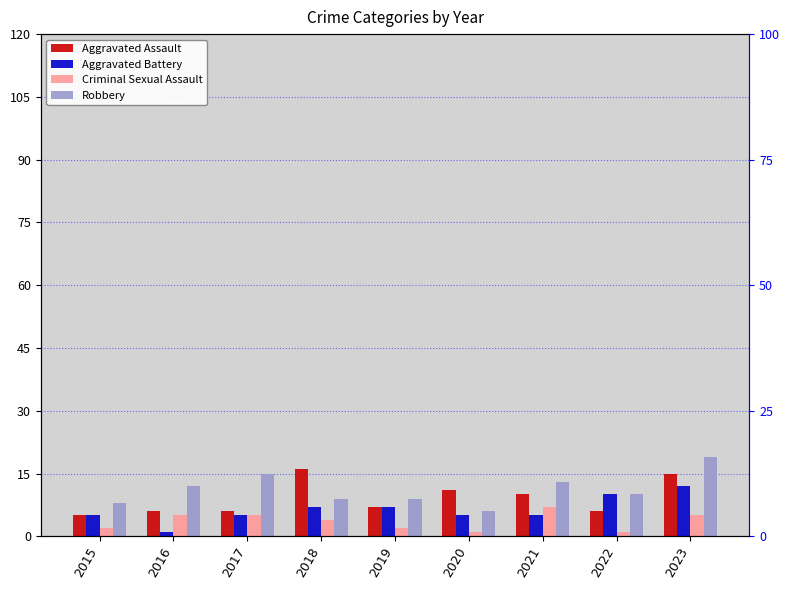

What is the difference between the second highest and second lowest values in the Aggravated Battery series?

5